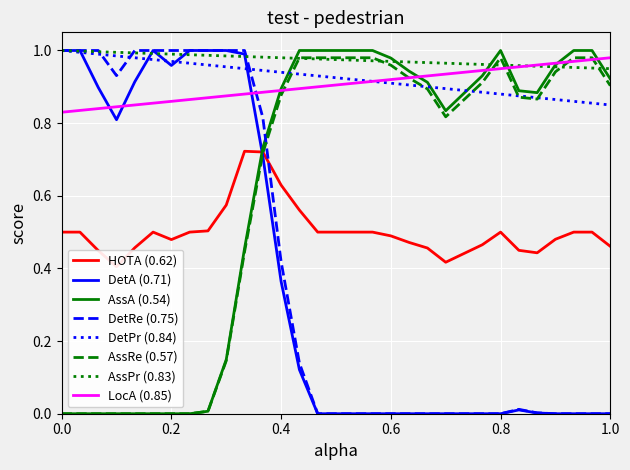

True or false: LocA (0.85) and DetA (0.71) intersect in this chart.

True